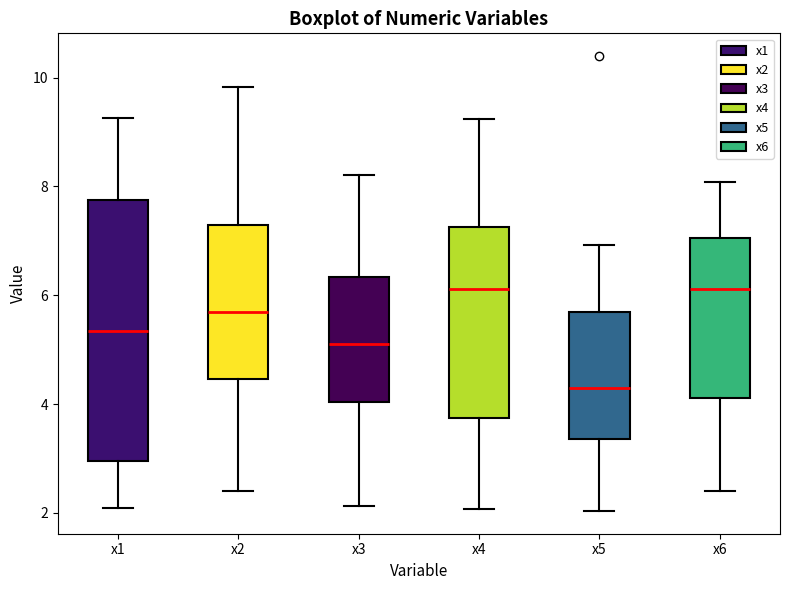

Where does the lower whisker of the box for x1 end on the y-axis? The values are not printed on the chart, so give them approximately, as read against the axis.

2.0